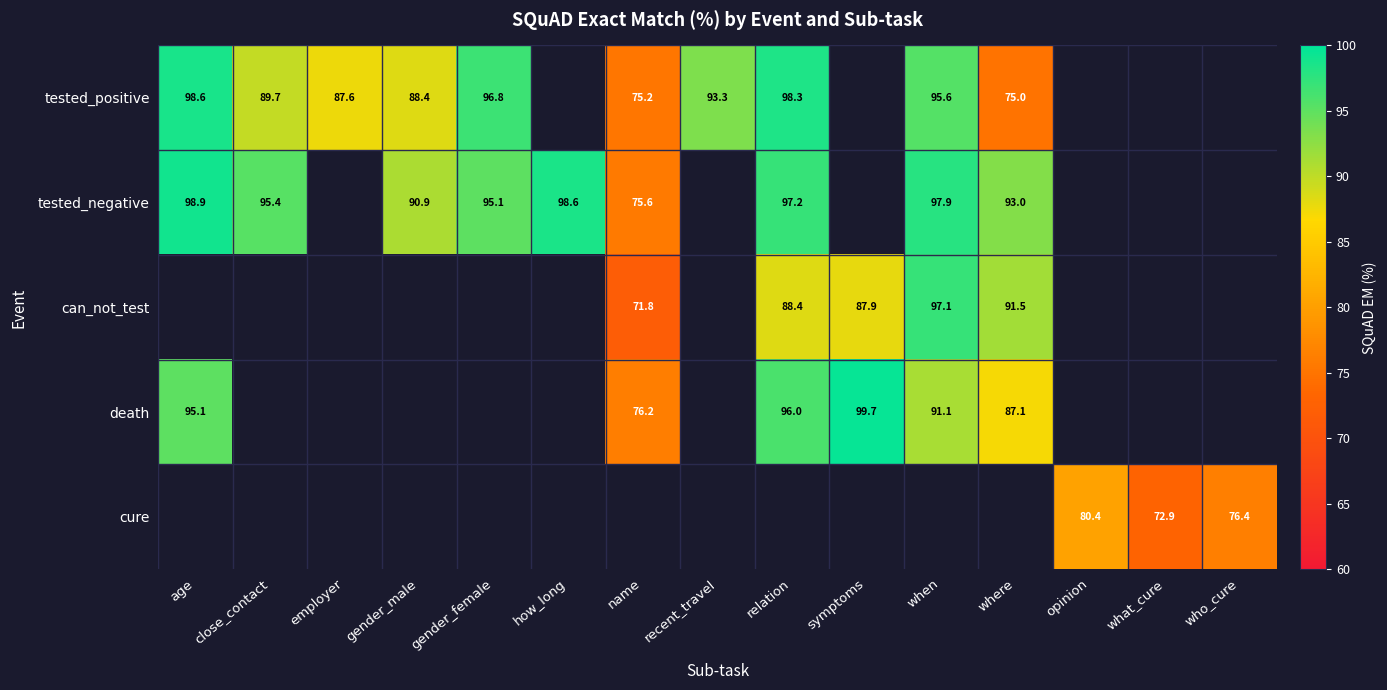

Is the value of tested_positive at age greater than the value of death at symptoms?

No